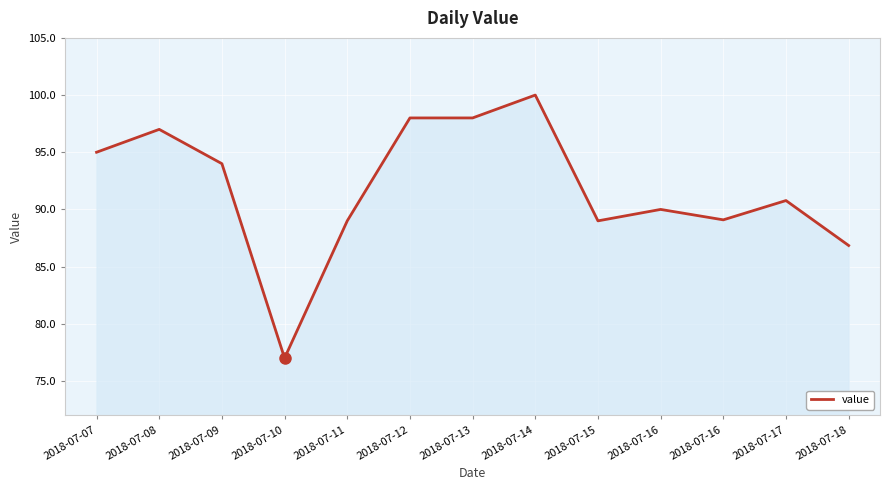

How many lines are shown in the chart?

1